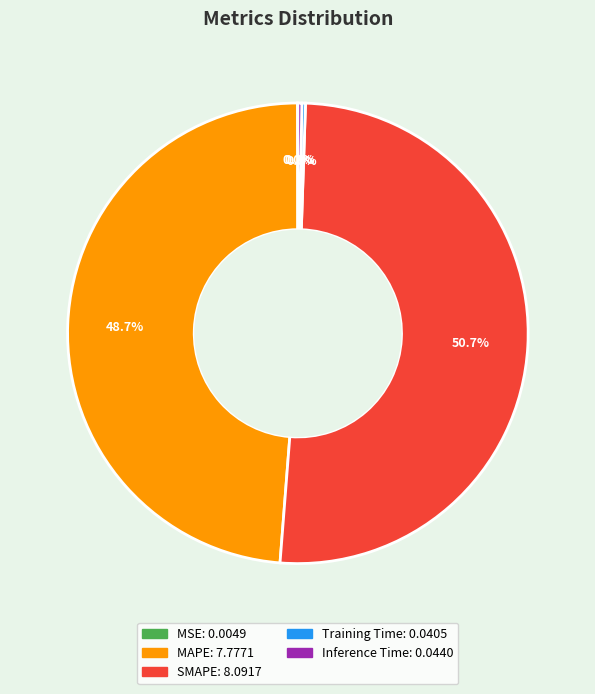

Does any single category account for the majority?

Yes